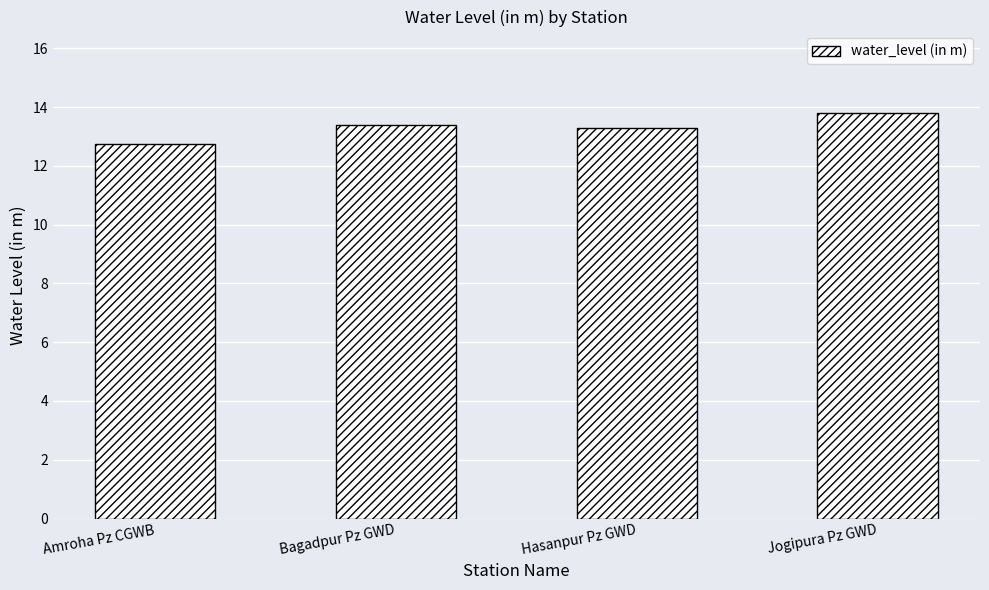

What is the value of the 4th bar from the left?

13.8